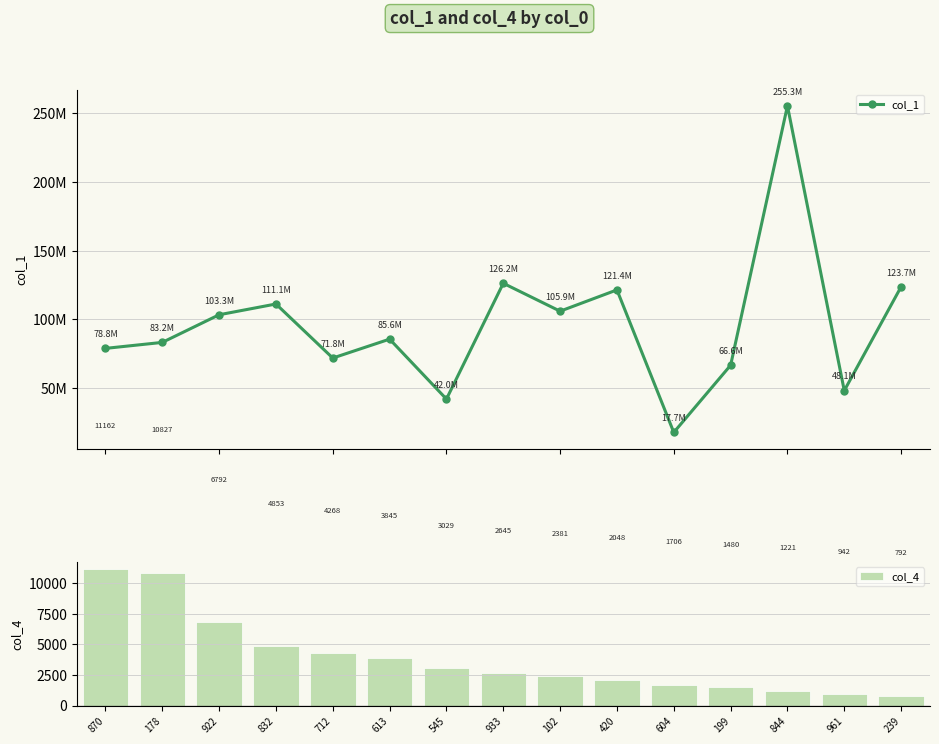

What is the difference between the second highest and second lowest values in the col_1 series?

84258462